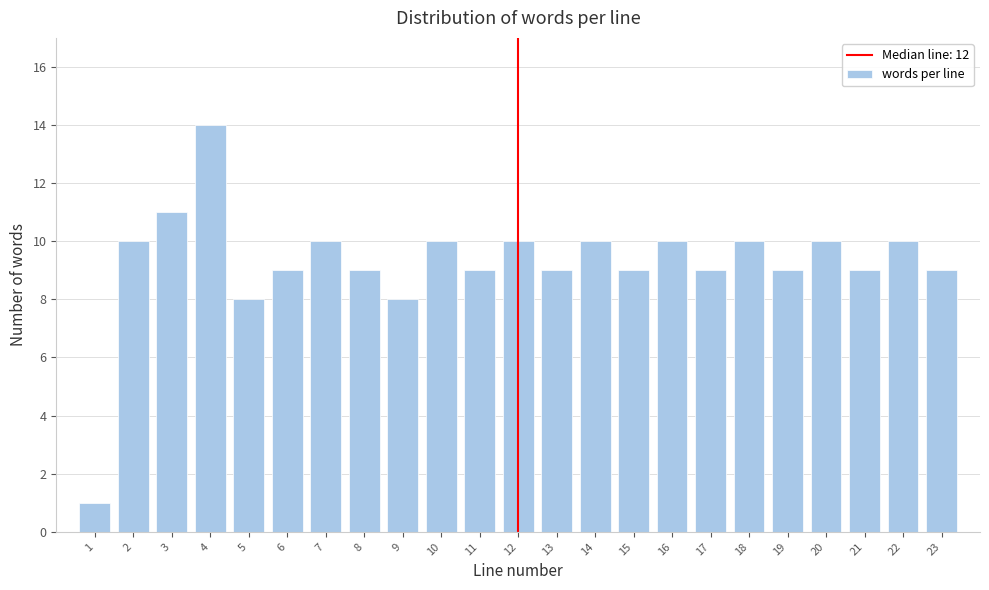

Reading left to right, what are all the values shown in this chart?

1	10	11	14	8	9	10	9	8	10	9	10	9	10	9	10	9	10	9	10	9	10	9